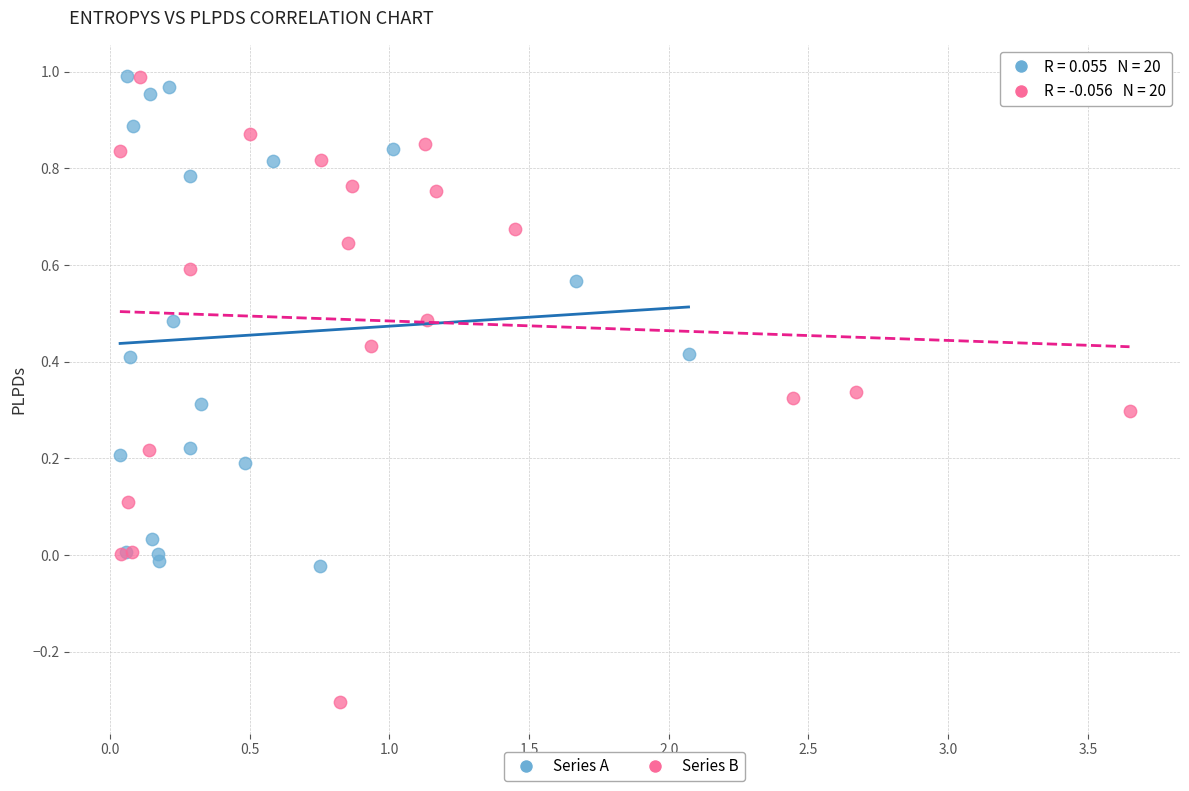

Which series reaches the minimum Y coordinate?

Series B